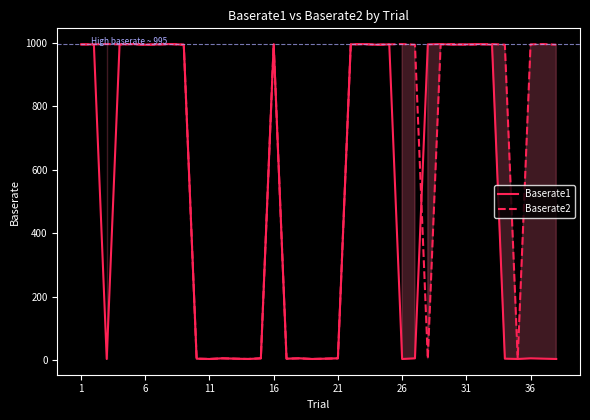

What is the value of the Baserate1 point at the 12th from the left?

4